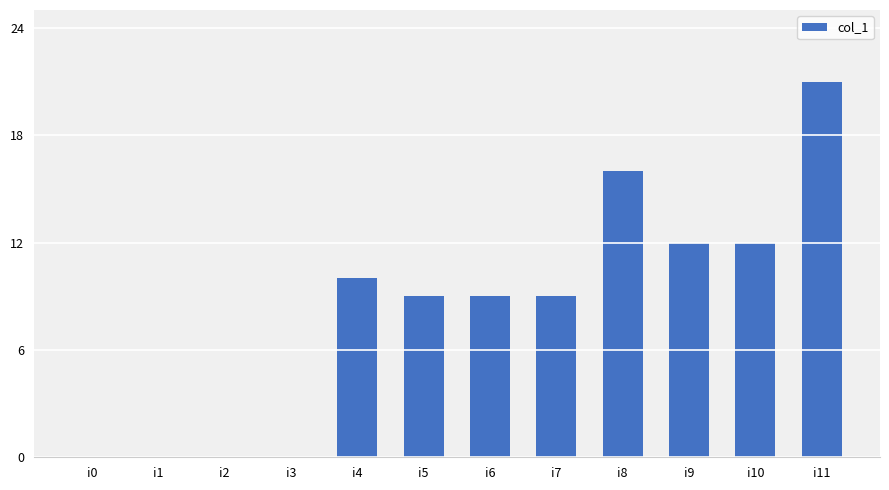

Count the number of data series in this chart.

1